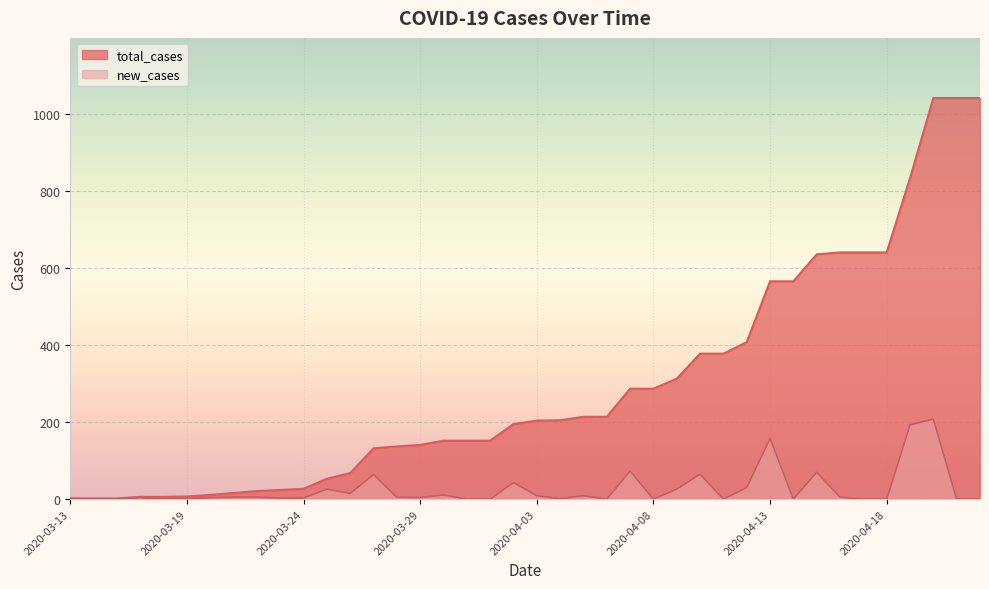

Which has a higher value, 2020-04-19 or 2020-03-27?

2020-04-19